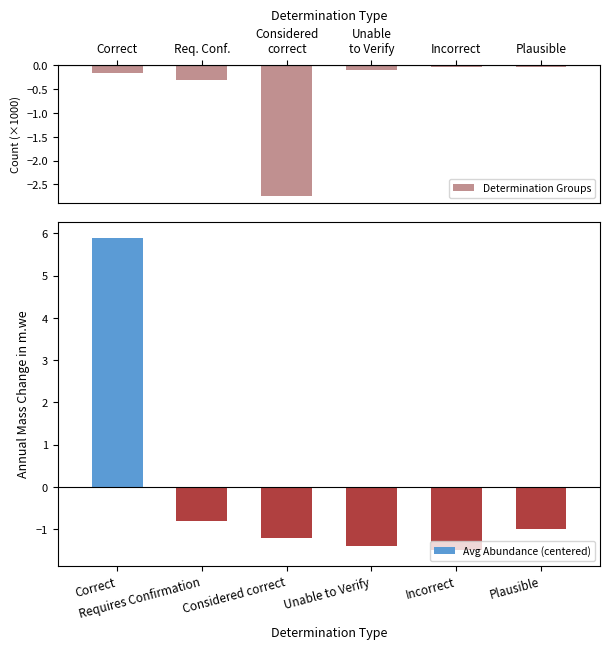

What is the highest value of the Avg Abundance (centered) series?

5.9